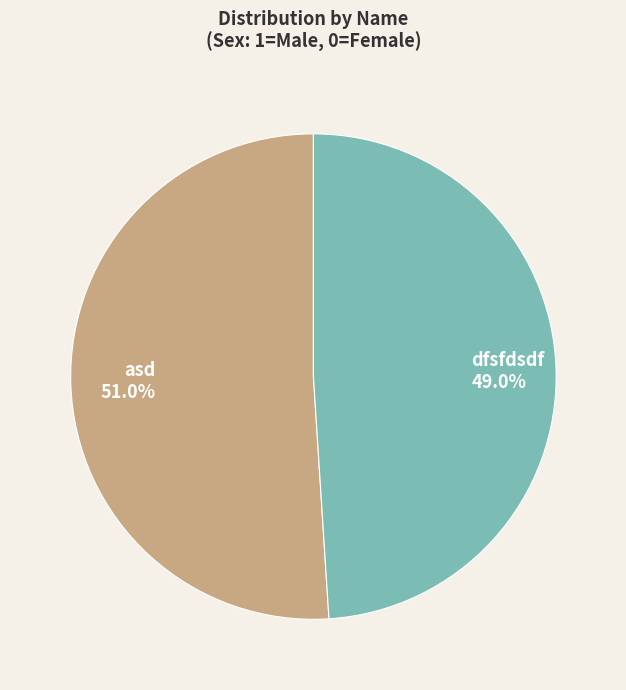

What portion of the pie excludes asd?

49.0%